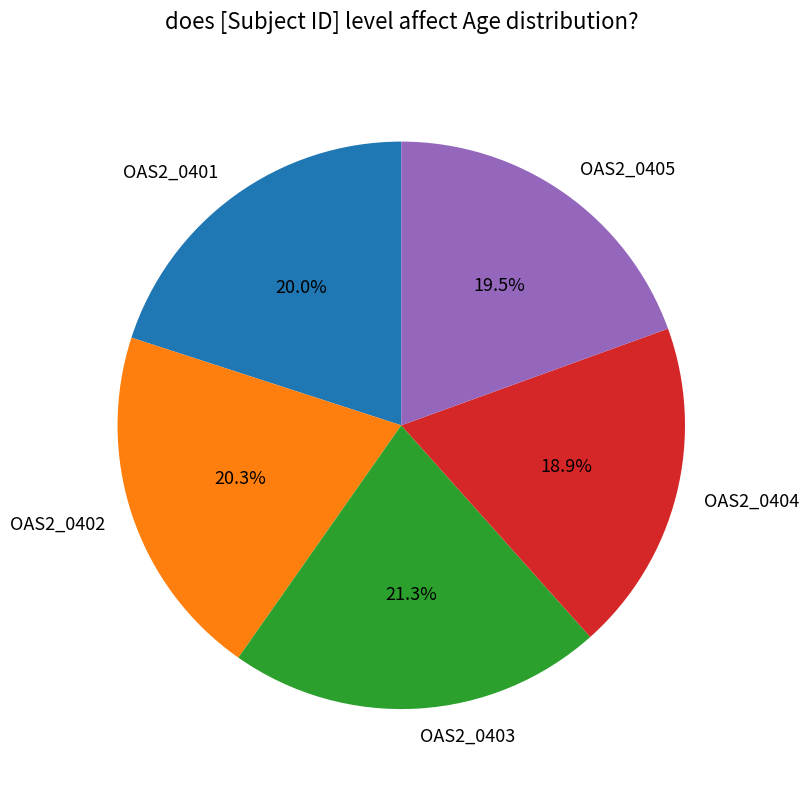

What is the total percentage of OAS2_0401 and OAS2_0405?

39.5%